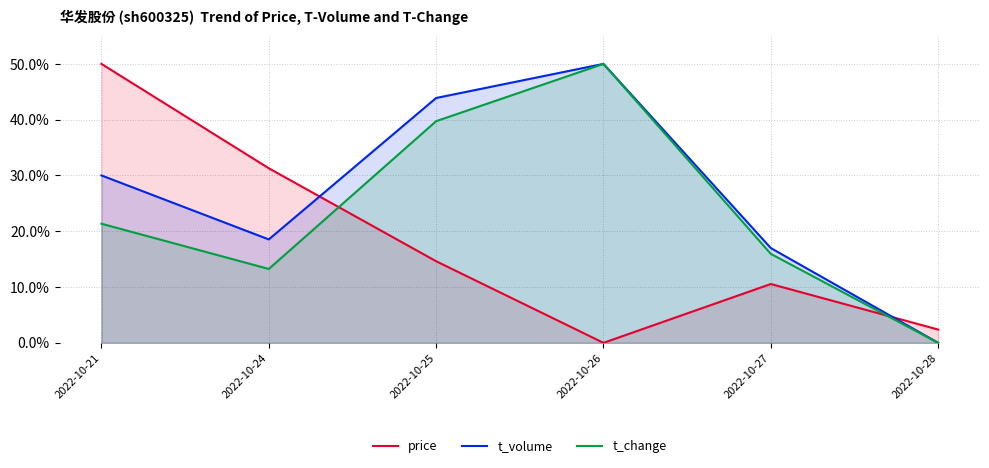

Between 2022-10-24 and 2022-10-28, which series saw the biggest shift?

price